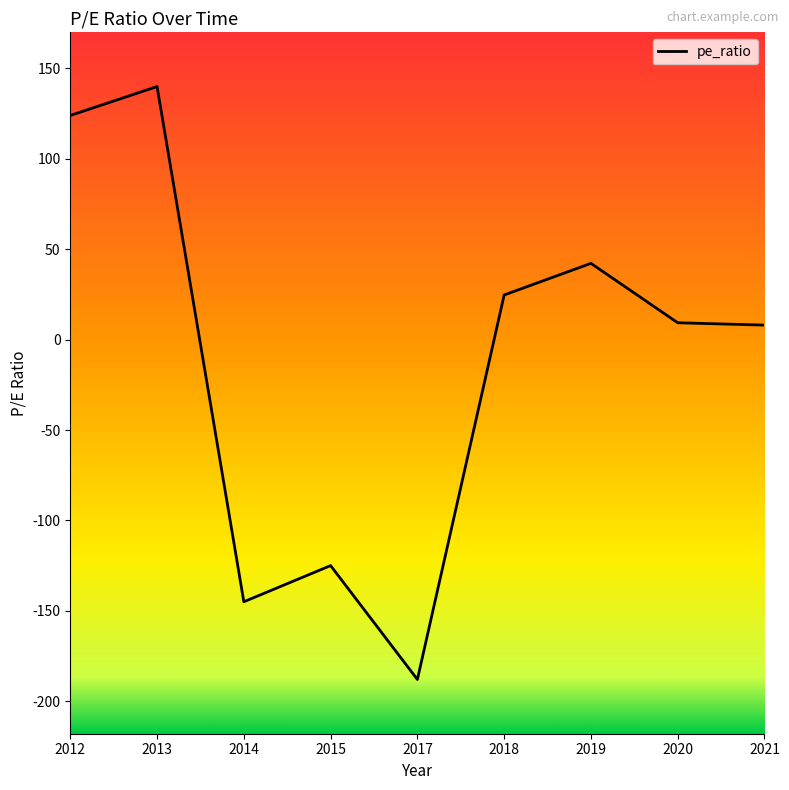

The chart shows a value of 10.8 at 2018. True or false?

False